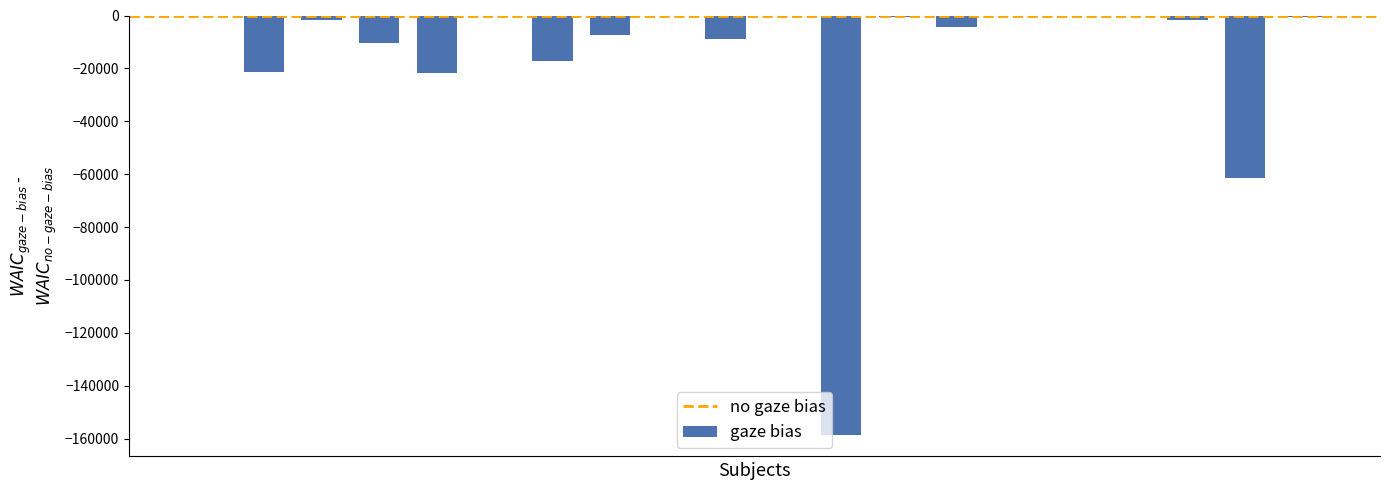

What is the sum of all values?

-317772